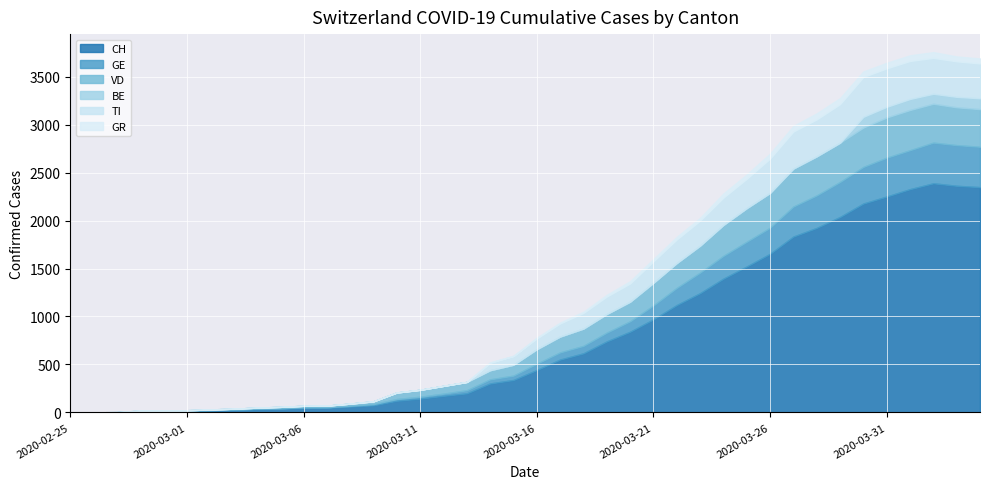

What is the approximate value of TI at 2020-03-25, to the nearest 5?

305